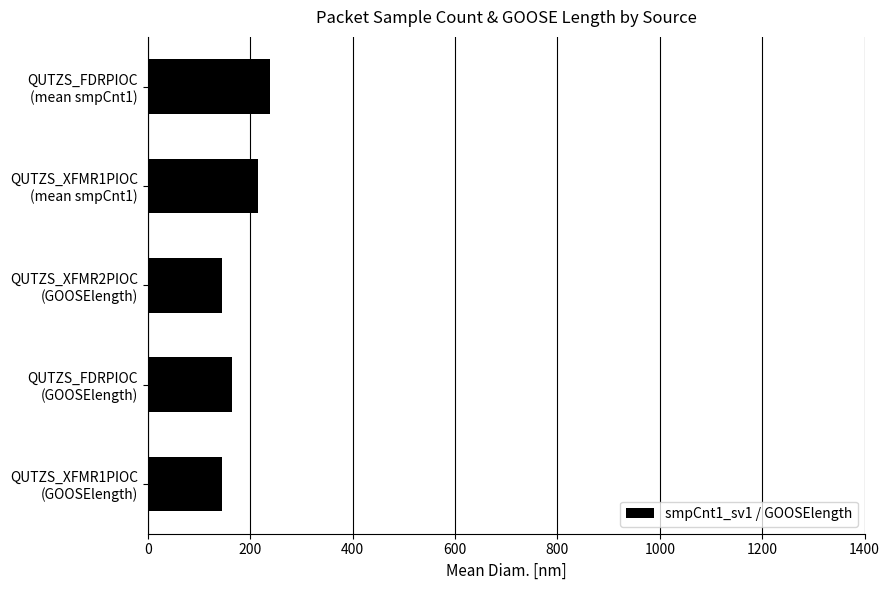

What is the sum of all values?

911.3